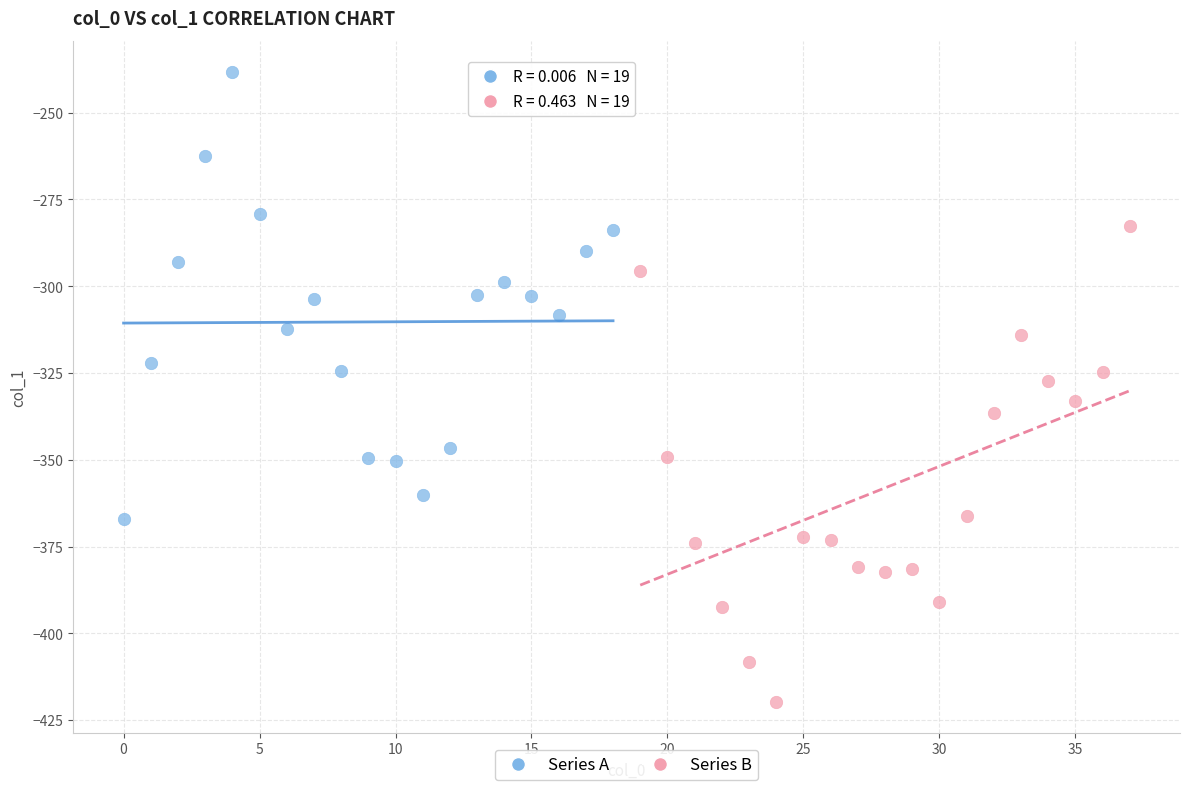

Which series reaches the maximum Y coordinate?

Series A